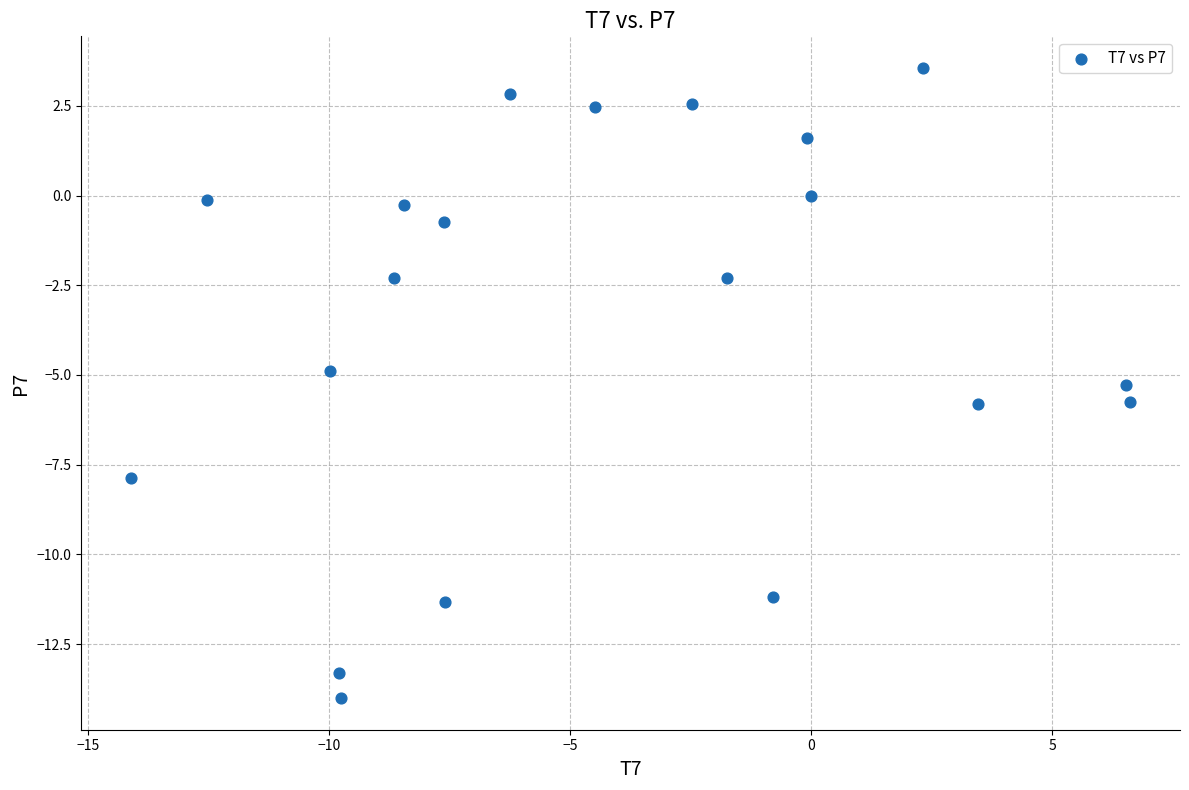

What is the range of X values (max minus min)?

20.7